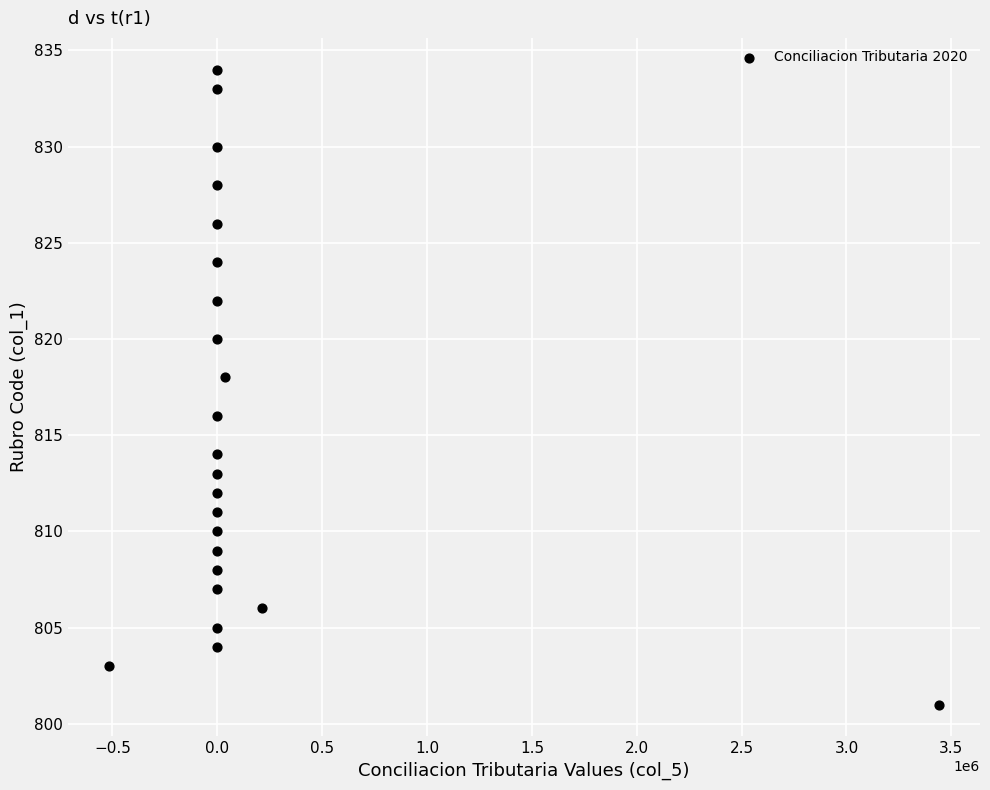

What is the range of Y values (max minus min)?

33